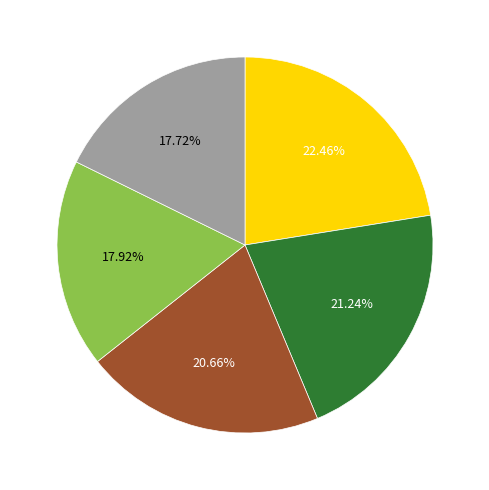

Does any single category account for the majority?

No